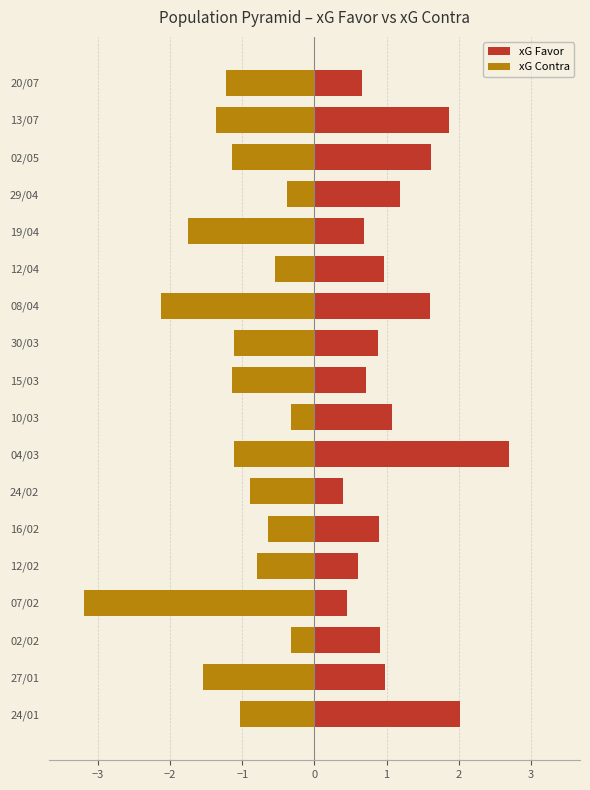

Between 10/03 and 27/01, which is larger?

10/03